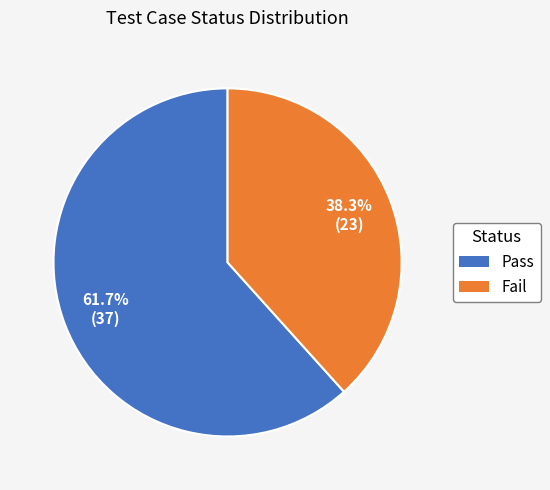

What portion of the pie excludes Pass?

38.3%